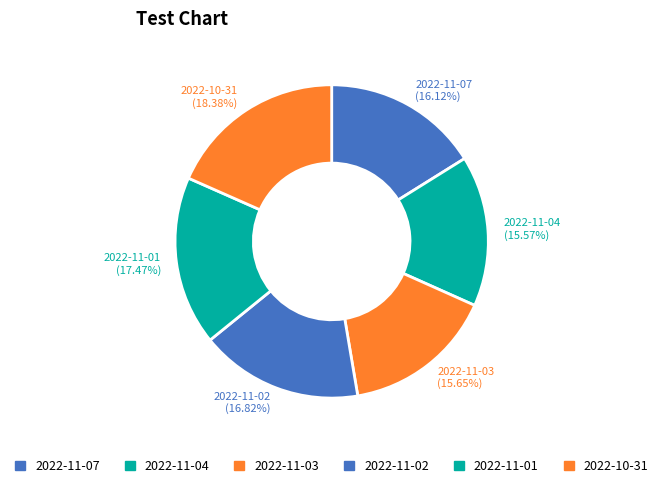

Does 2022-11-07 (16.12%) account for over 50% of the chart?

No